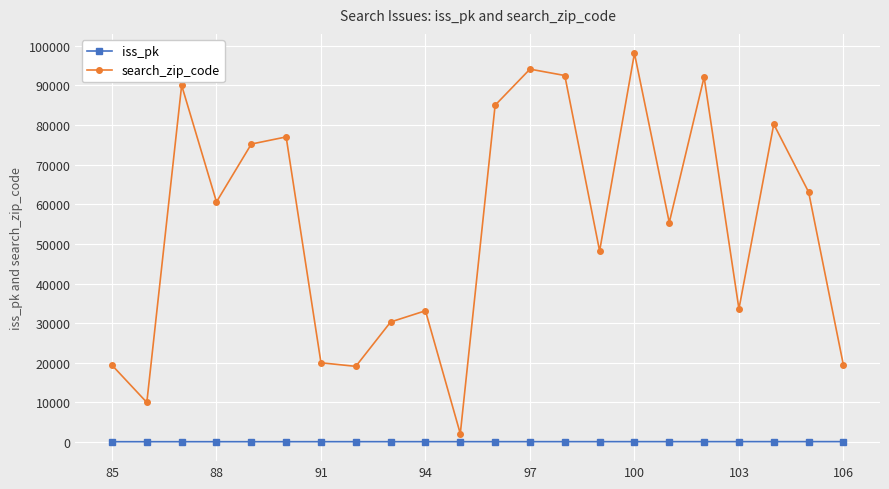

How many data points in search_zip_code are less than 60605?

11